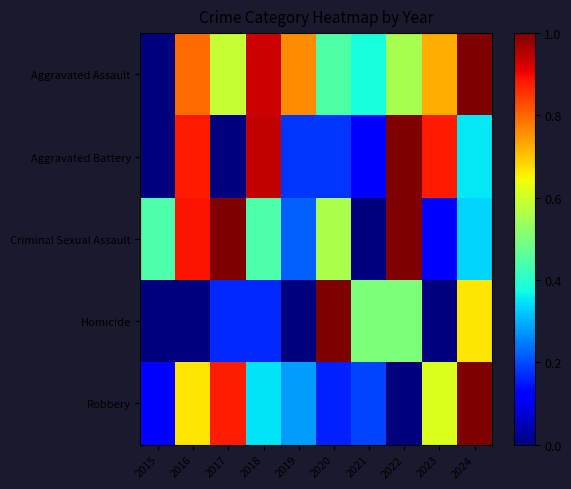

Which series has the largest range (max minus min)?

Aggravated Assault